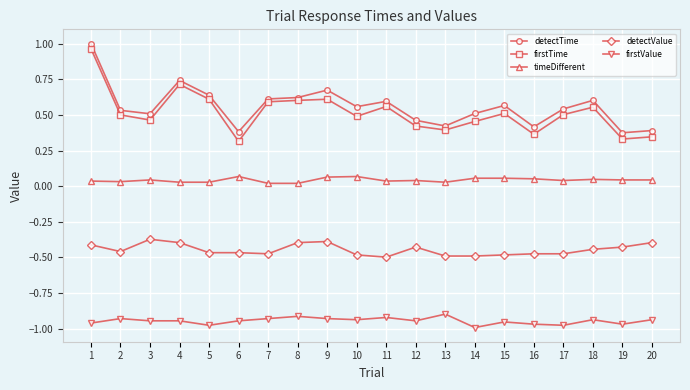

Rank the series by their maximum value, from lowest to highest.

firstValue, detectValue, timeDifferent, firstTime, detectTime